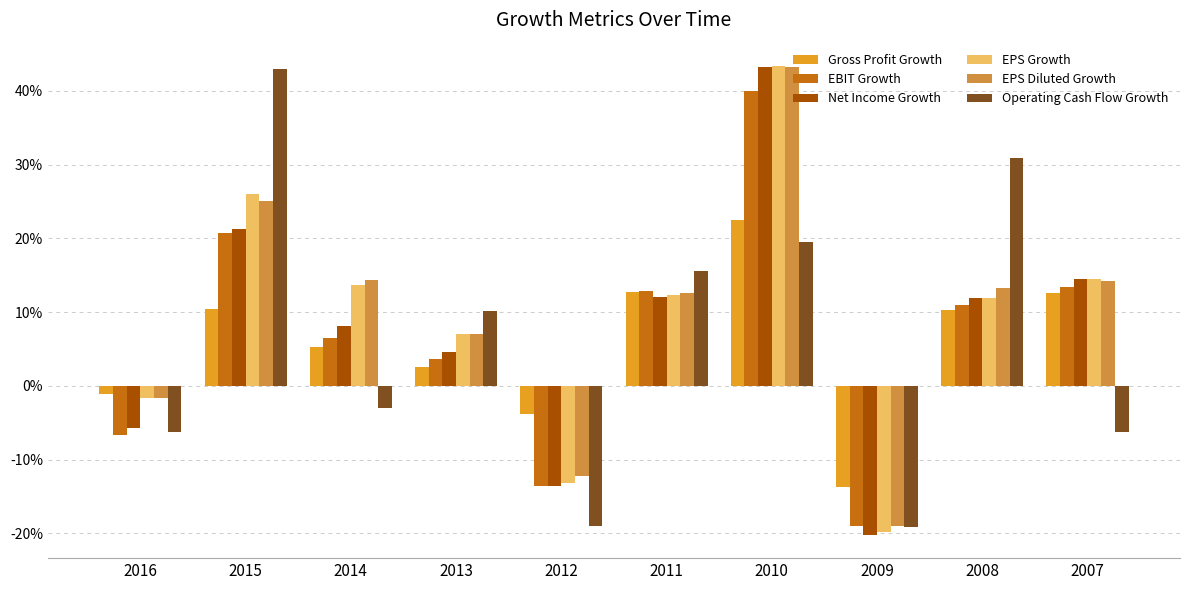

Which series has the largest total across all categories?

EPS Diluted Growth